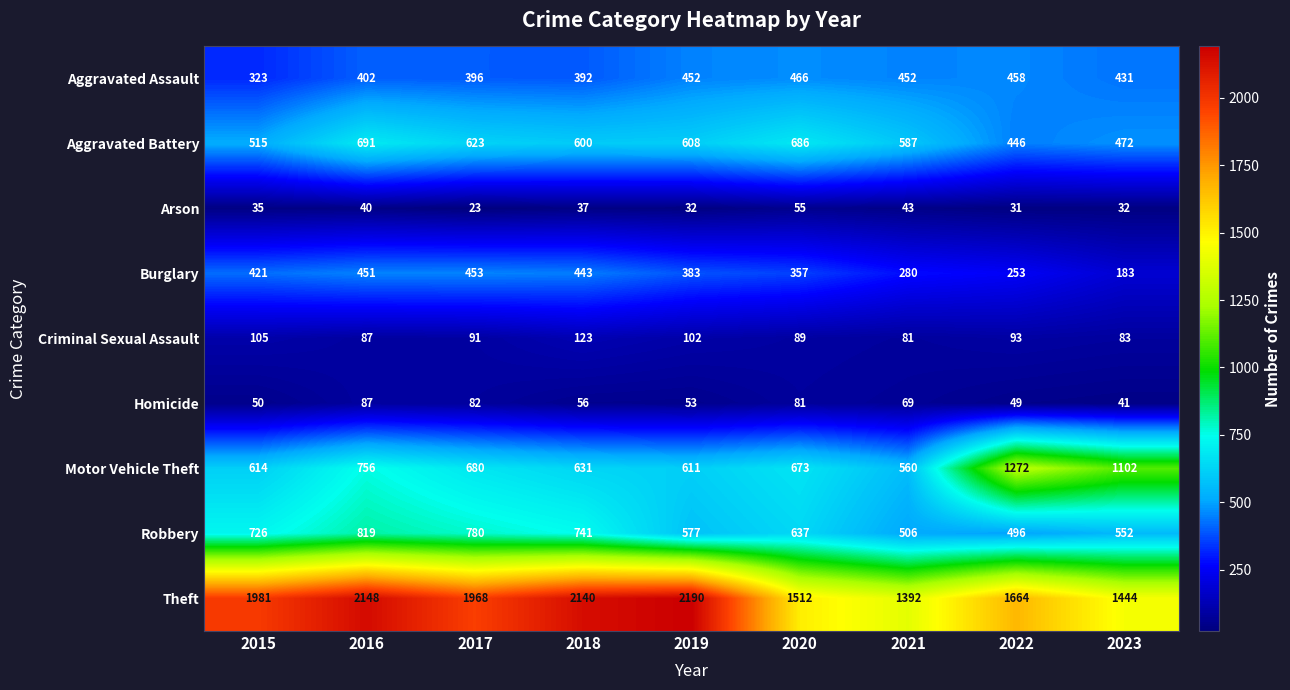

Which series has the largest total across all categories?

Theft